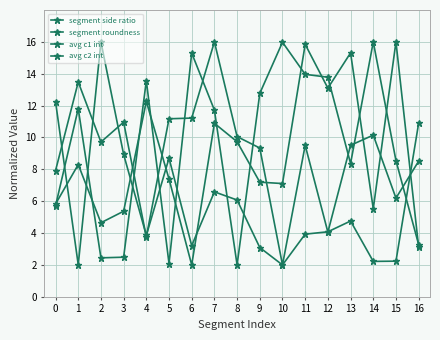

Count the number of categories in the chart.

17